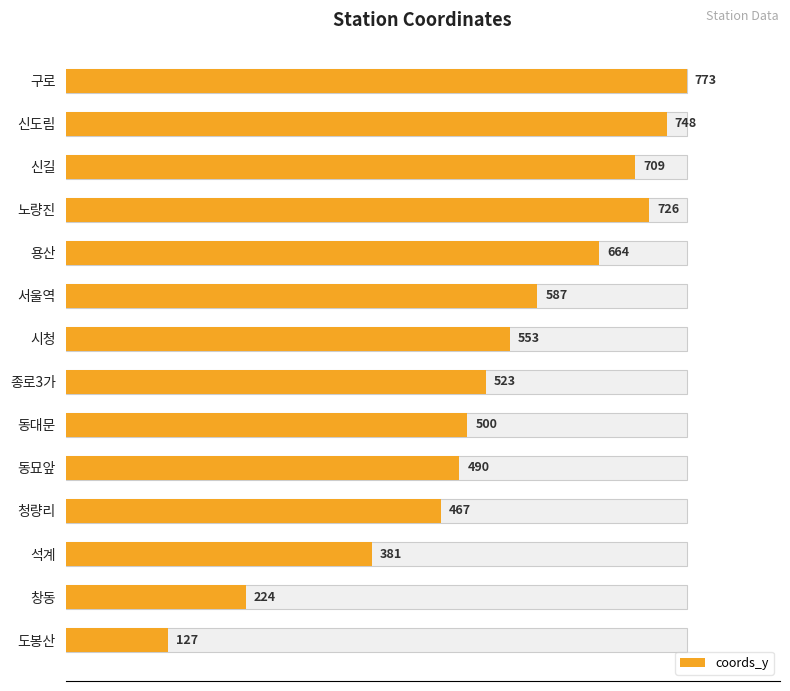

What is the value of the 9th bar from the left?

500